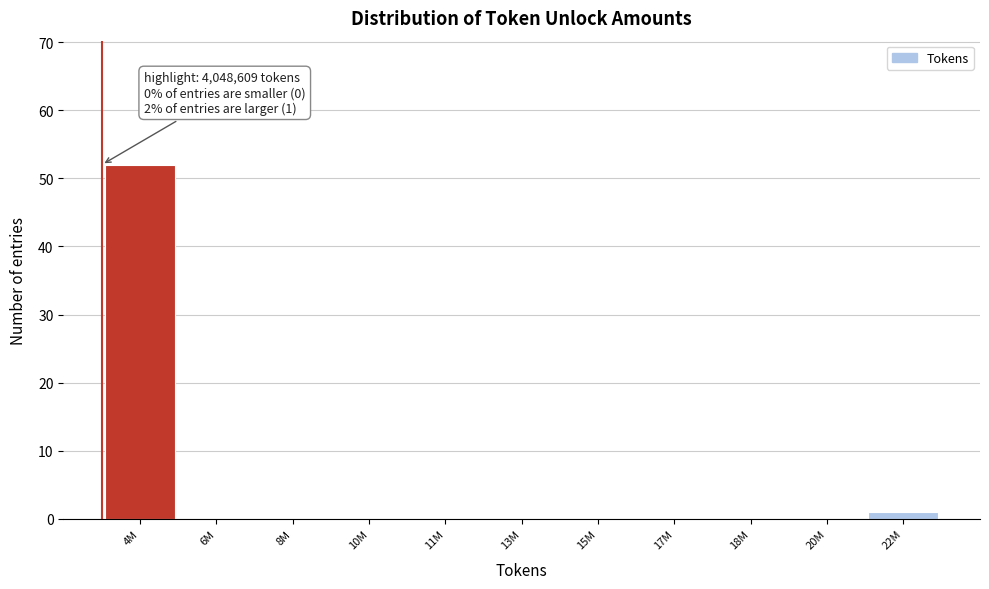

Reading left to right, extract all data points from this chart.

4M=52	6M=0	8M=0	10M=0	11M=0	13M=0	15M=0	17M=0	18M=0	20M=0	22M=1